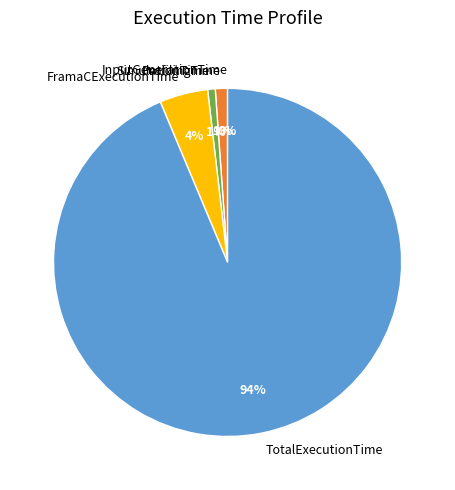

The SimulationTime slice represents 11% of the pie. True or false?

False